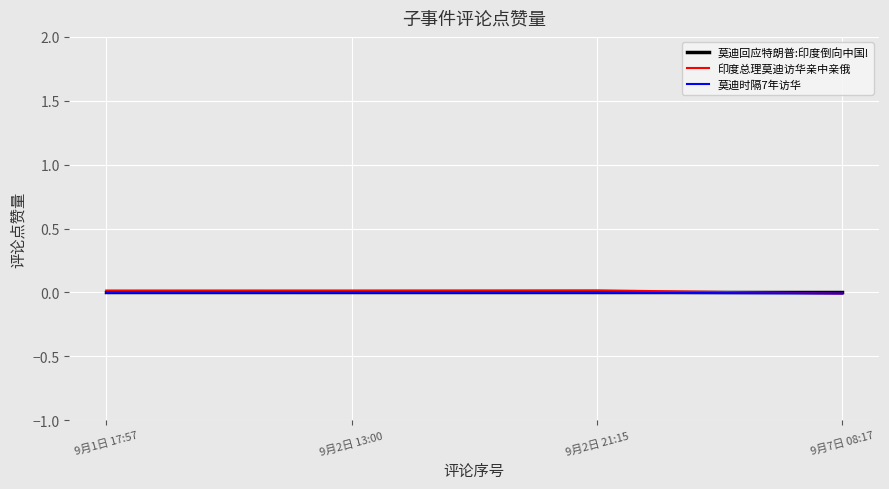

True or false: 印度总理莫迪访华亲中亲俄 has a value of -0.0 at 9月7日 08:17.

True